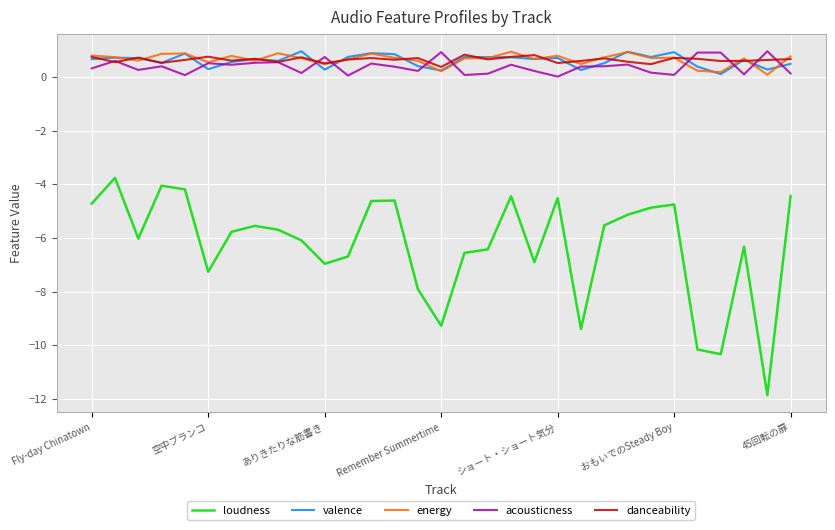

What is the maximum value for danceability?

0.8